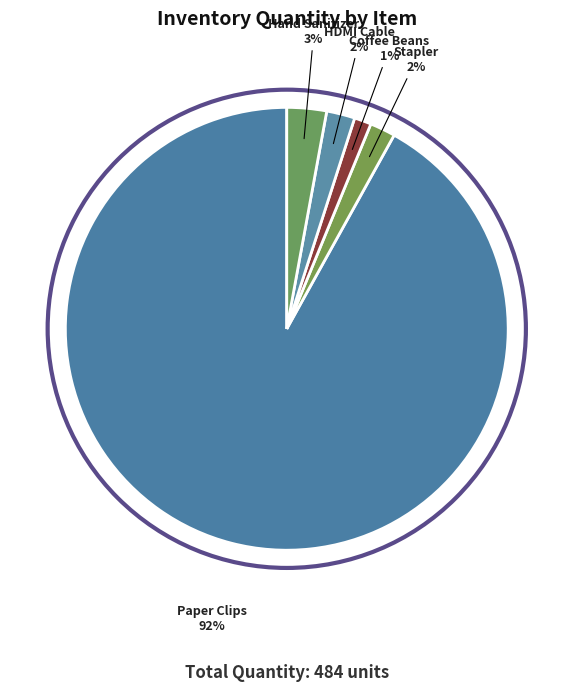

Is it true that Coffee Beans is 1% of the pie?

True